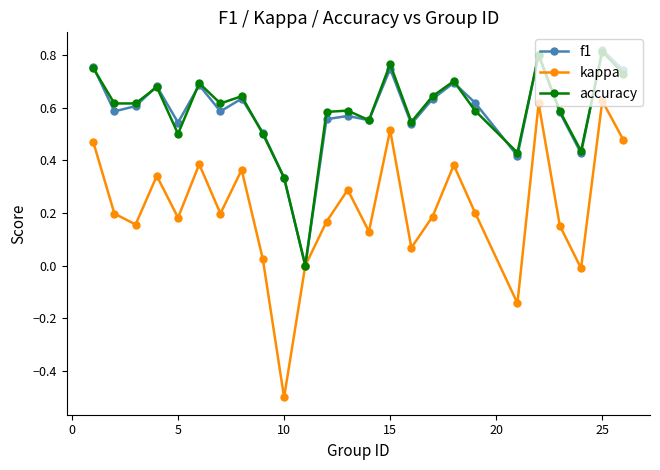

True or false: f1 has more than 2 points higher than both neighbors.

True